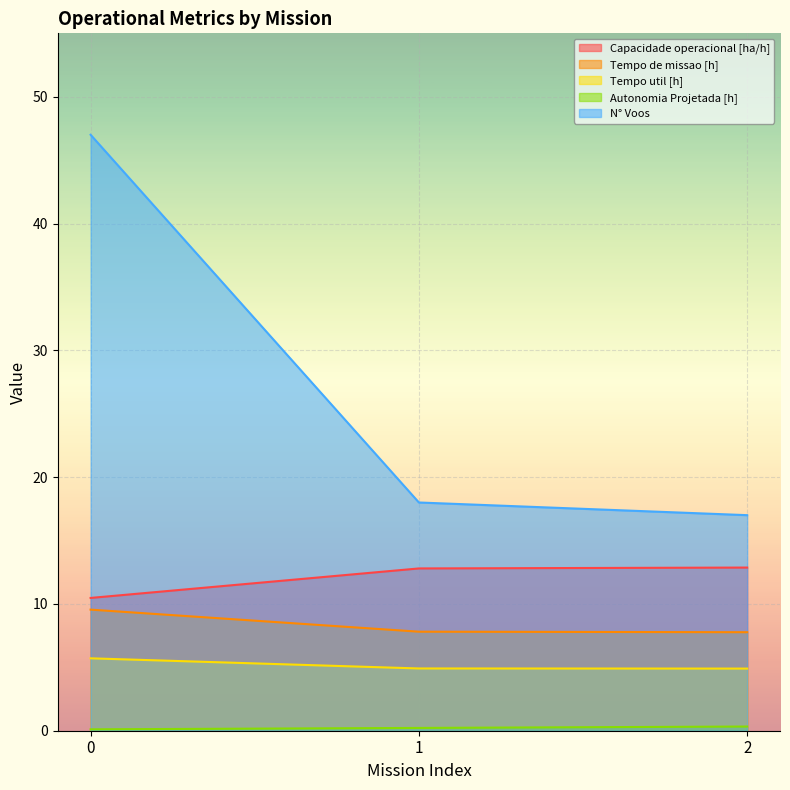

Which series has the largest total across all categories?

N° Voos